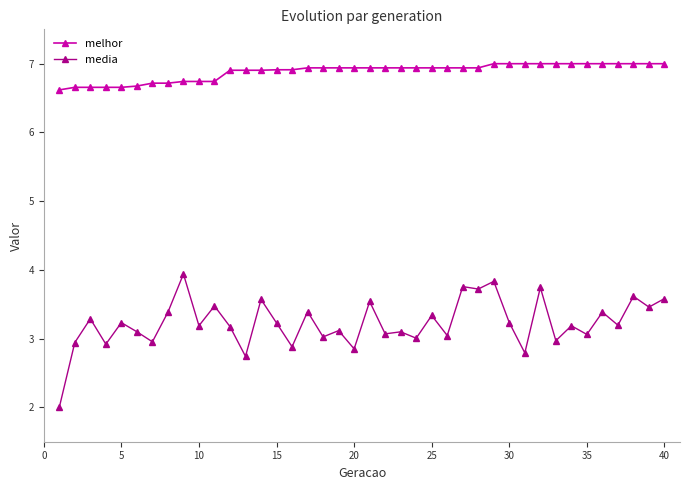

Which series has the widest spread of values?

media